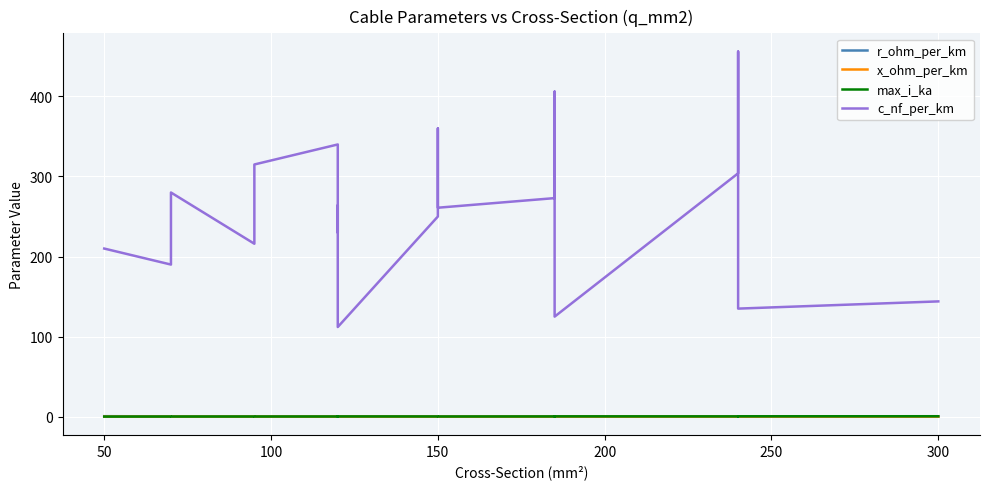

Which series has the largest range (max minus min)?

c_nf_per_km